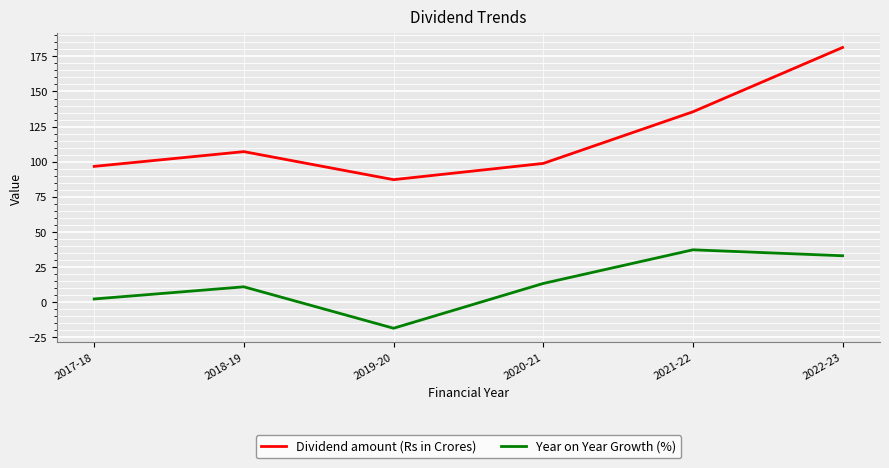

What is the spread (max minus min) of values at 2018-19?

96.3